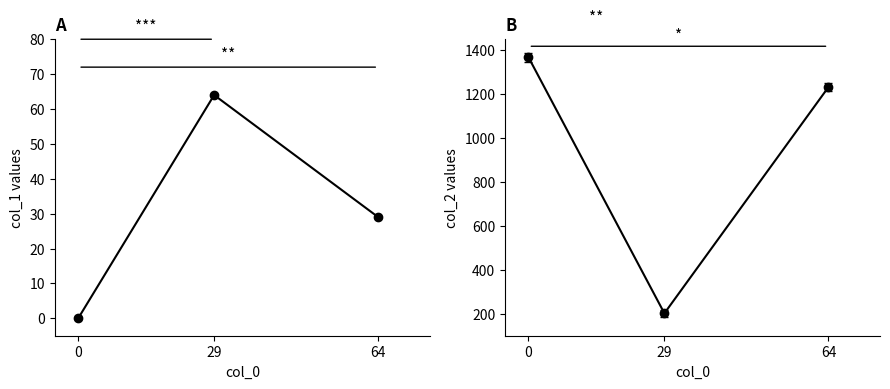

Between 0 and 29, which series saw the biggest shift?

col_2